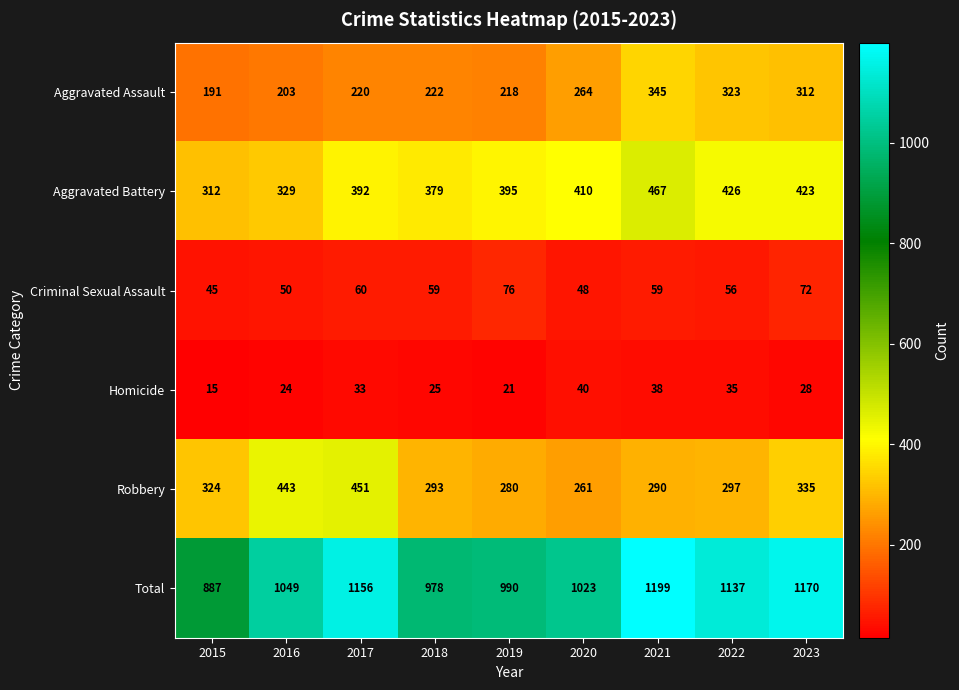

The value of Criminal Sexual Assault at 2016 is 21. True or false?

False